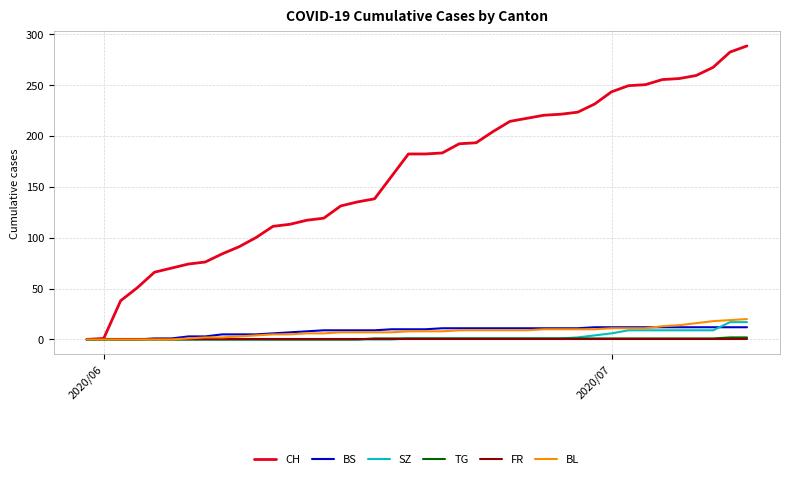

What is the maximum value for SZ?

17